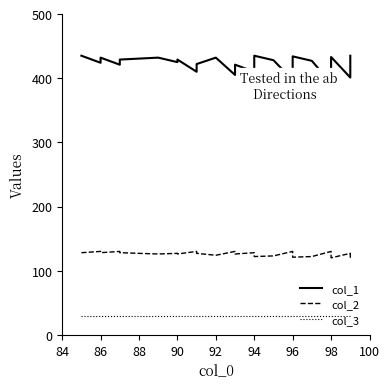

What are all the series names shown in the legend?

col_1, col_2, col_3